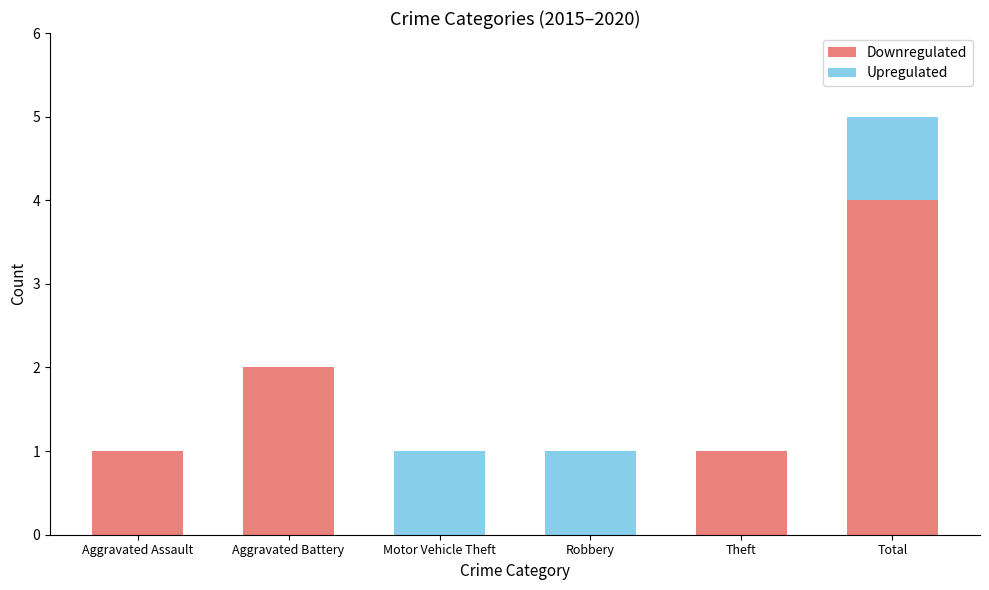

At which category is the sum across all series the highest?

Total